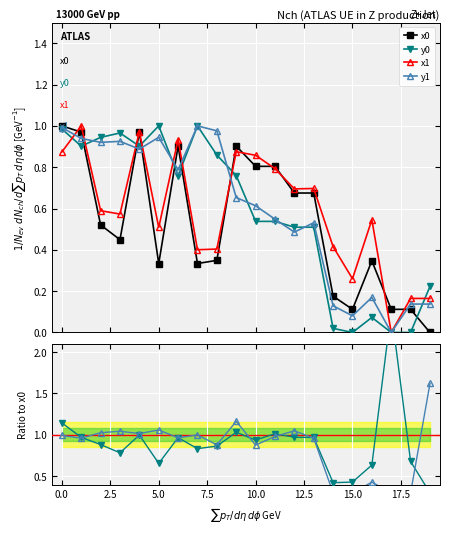

What is the average value of the y1 series?

0.6